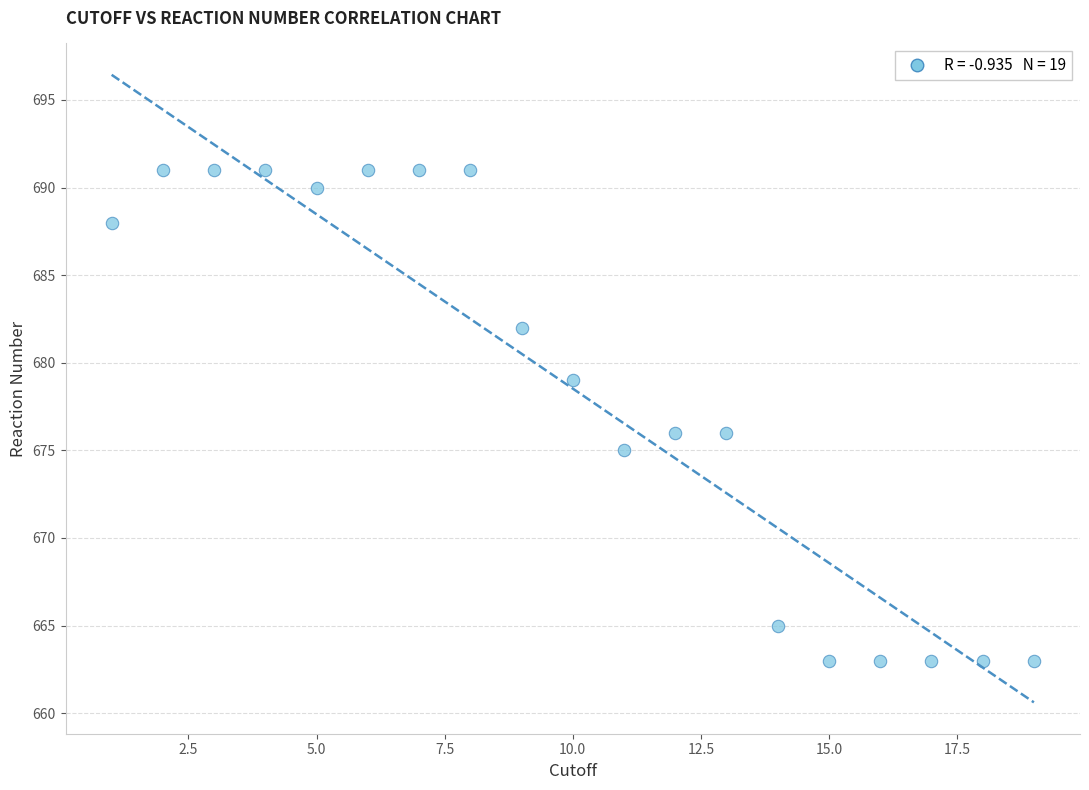

What is the range of X values (max minus min)?

18